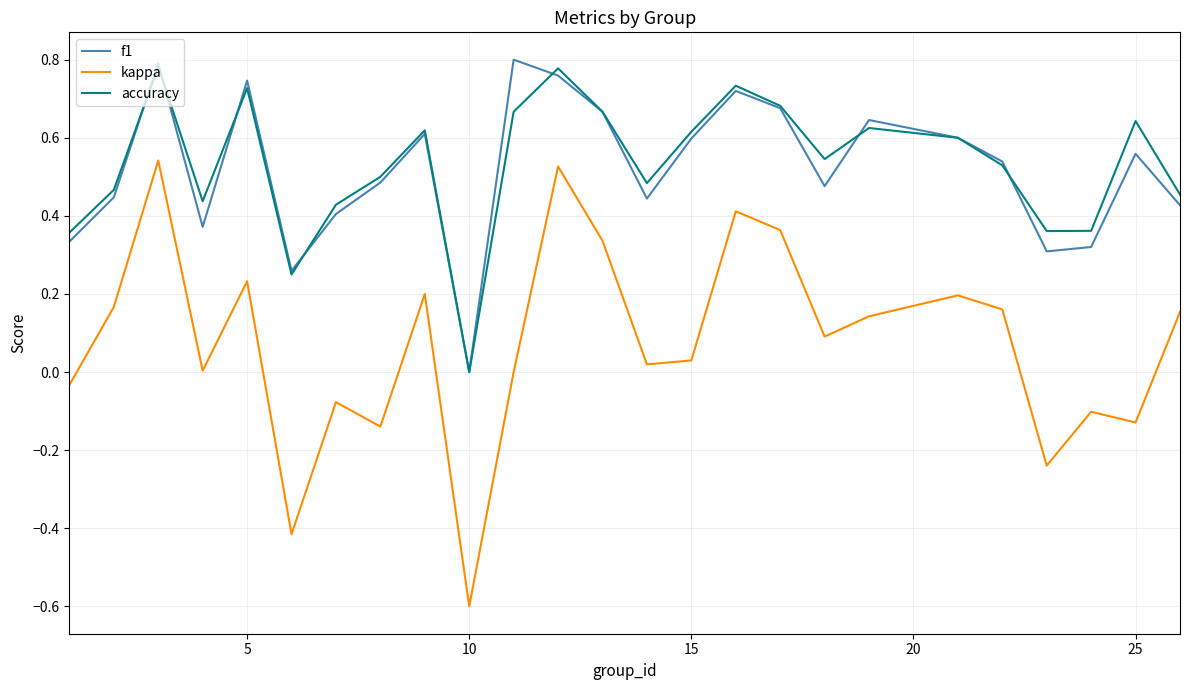

True or false: kappa and f1 intersect in this chart.

False